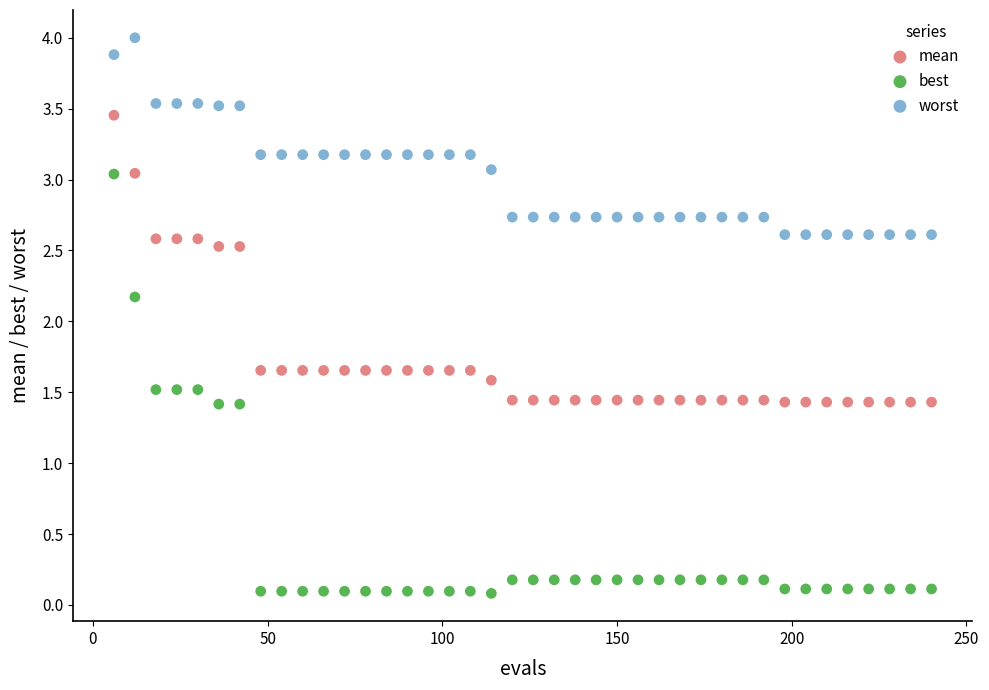

Which series reaches the minimum Y coordinate?

best